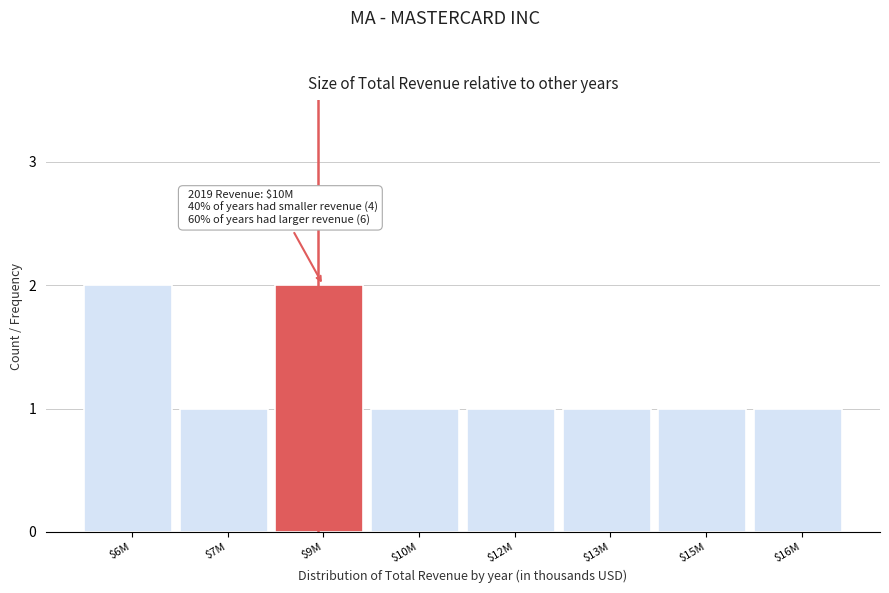

Reading right to left, transcribe all the data shown in this chart.

1	1	1	1	1	2	1	2